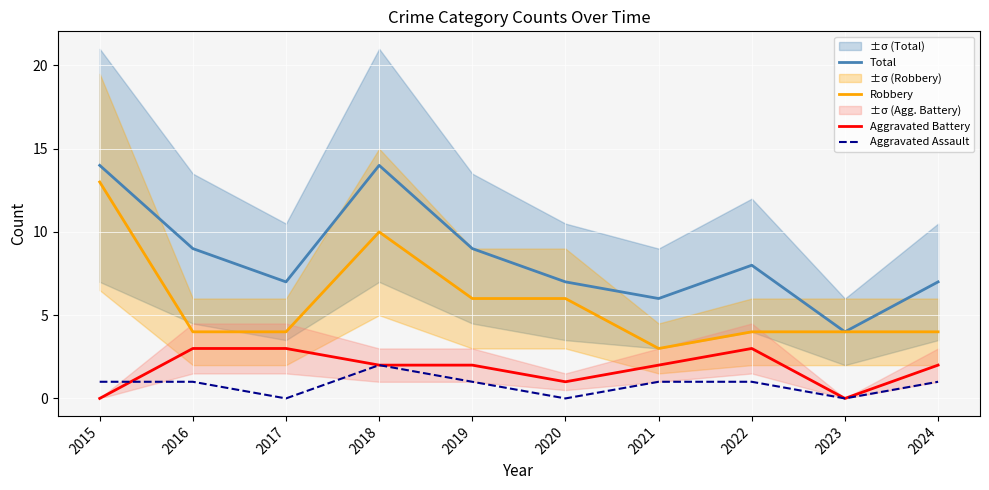

Which series has the largest total across all categories?

Total